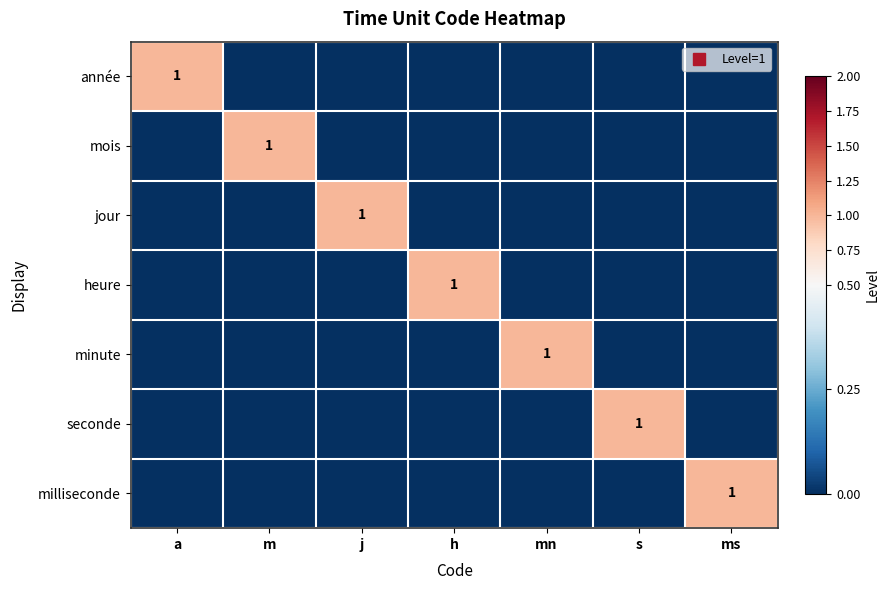

Which series has the largest range (max minus min)?

année